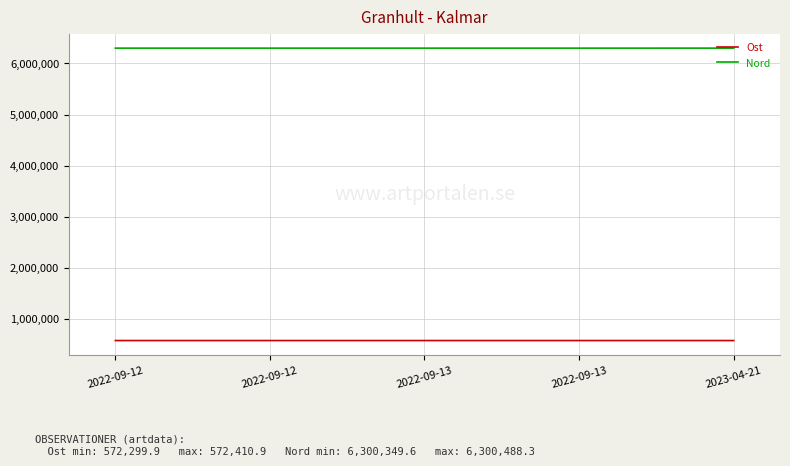

Is this an area chart (filled region under the line)?

No